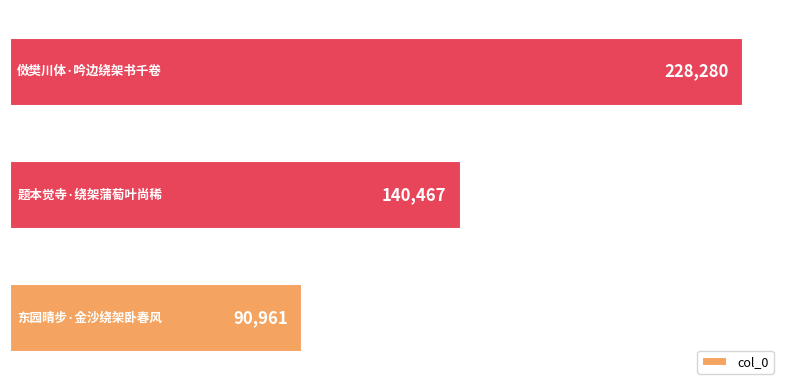

What is the average value?

153236